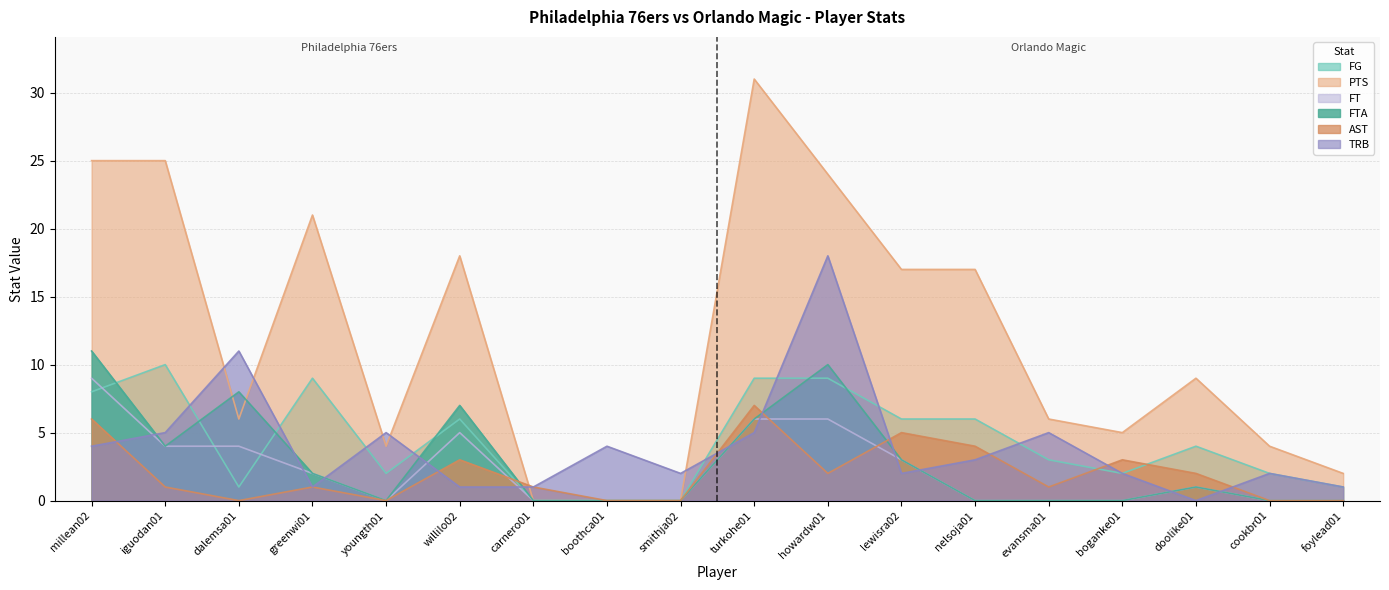

Which has a higher value, doolike01 or carnero01?

doolike01